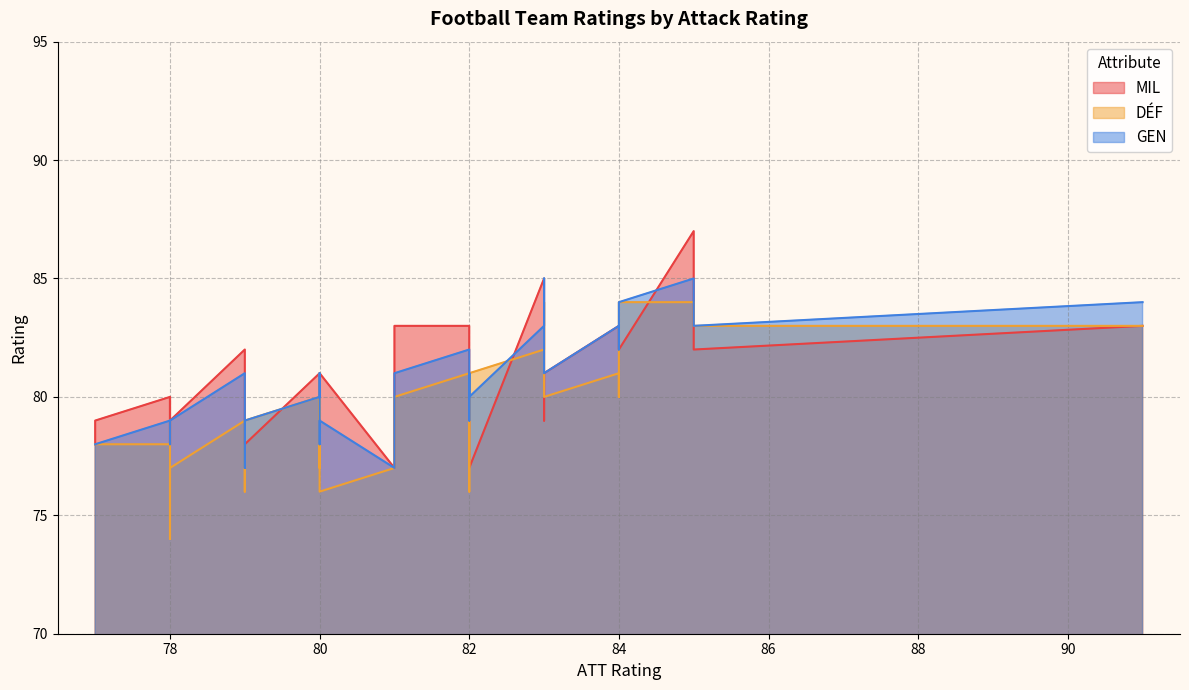

Does the chart have visible grid lines?

Yes